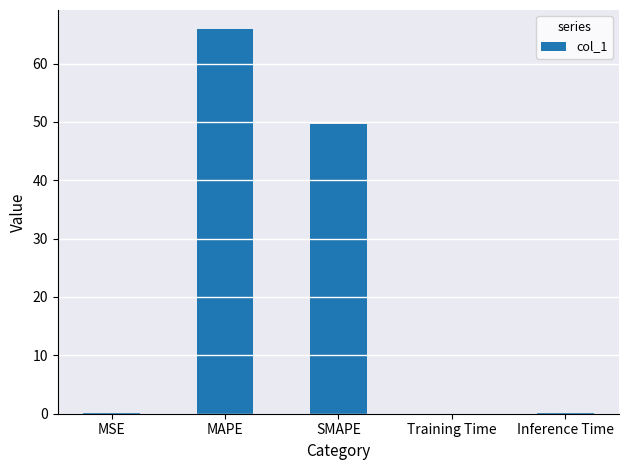

True or false: the data shows 15.1 at SMAPE.

False